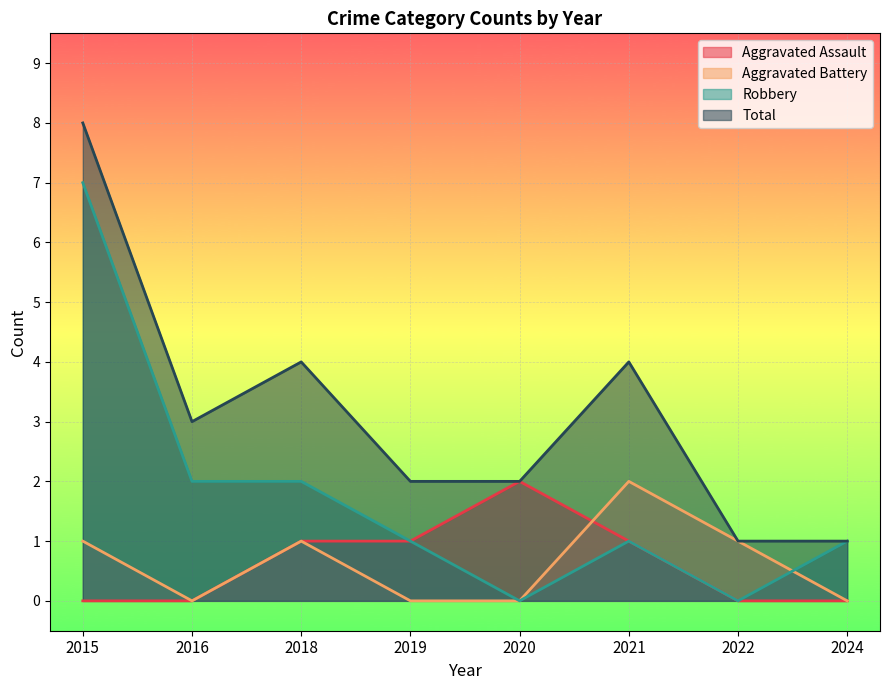

After their last crossing, which series has the higher values: Aggravated Battery or Robbery?

Robbery